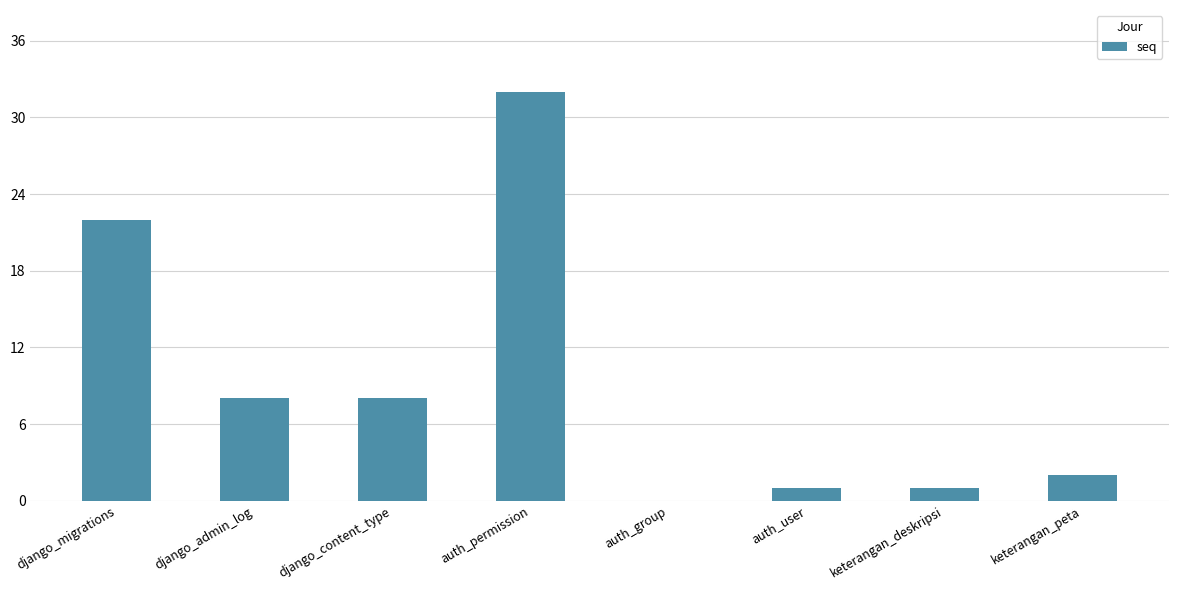

Which has a higher value, auth_permission or django_admin_log?

auth_permission